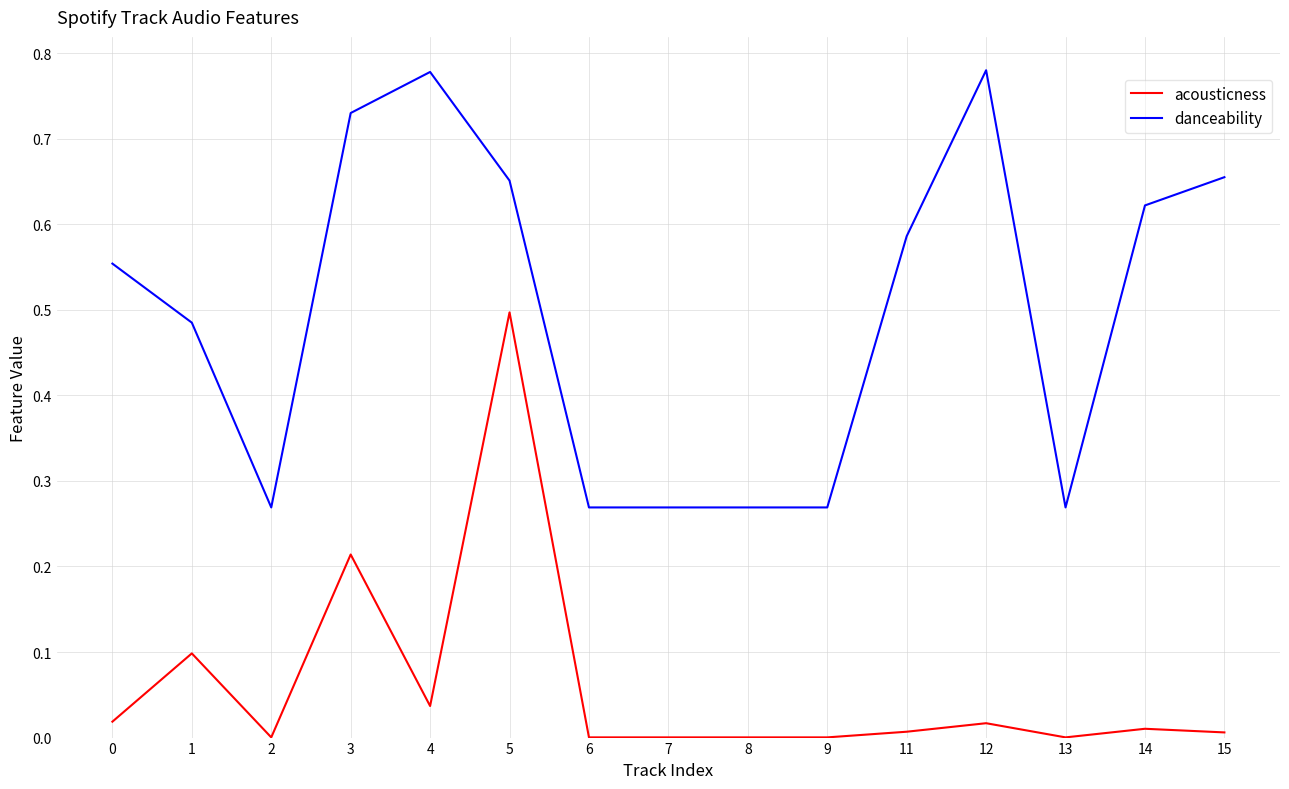

Is the value of acousticness at 3 greater than the value of danceability at 9?

No